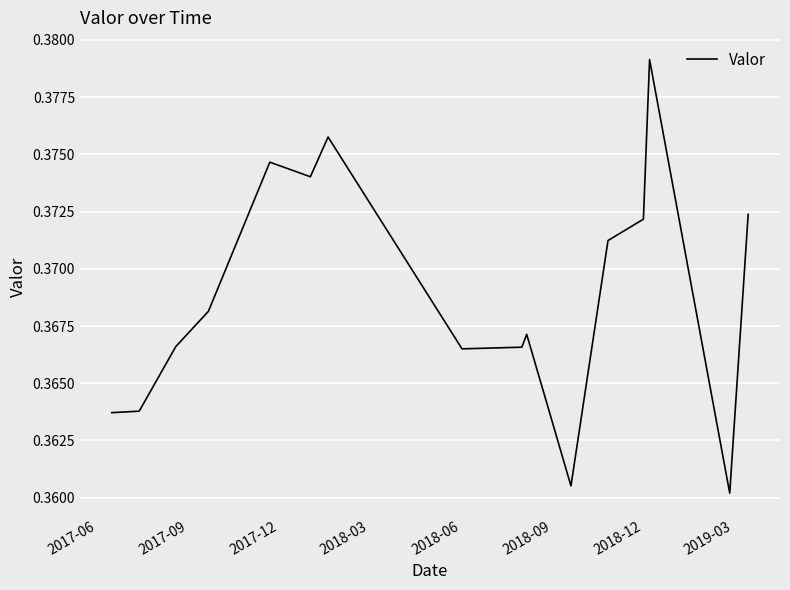

Is this an area chart (filled region under the line)?

No